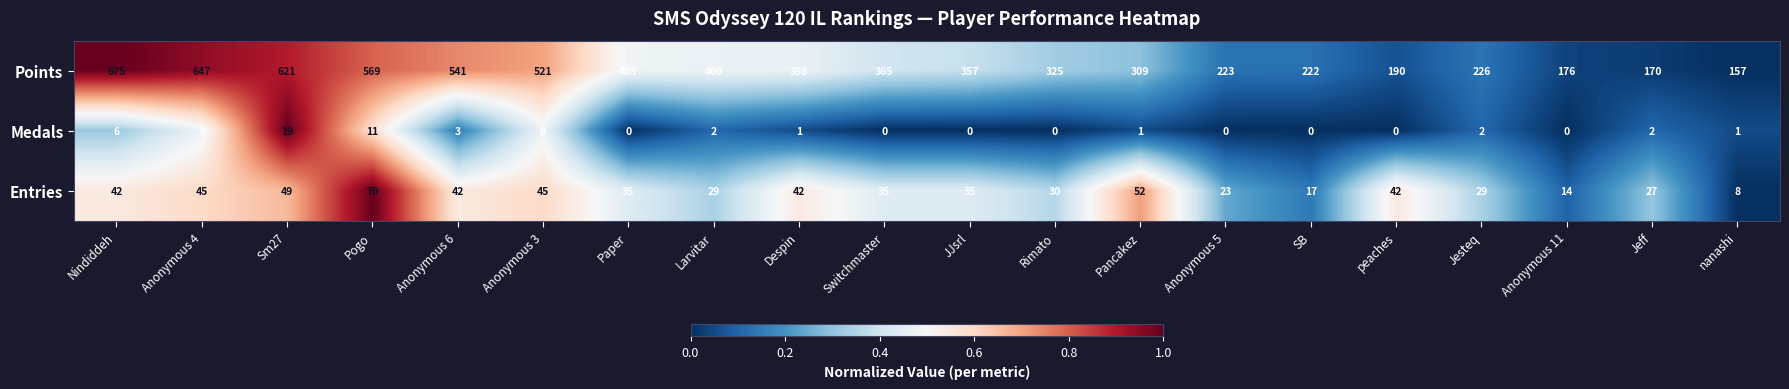

Between Anonymous 6 and Larvitar, which series saw the biggest shift?

Points